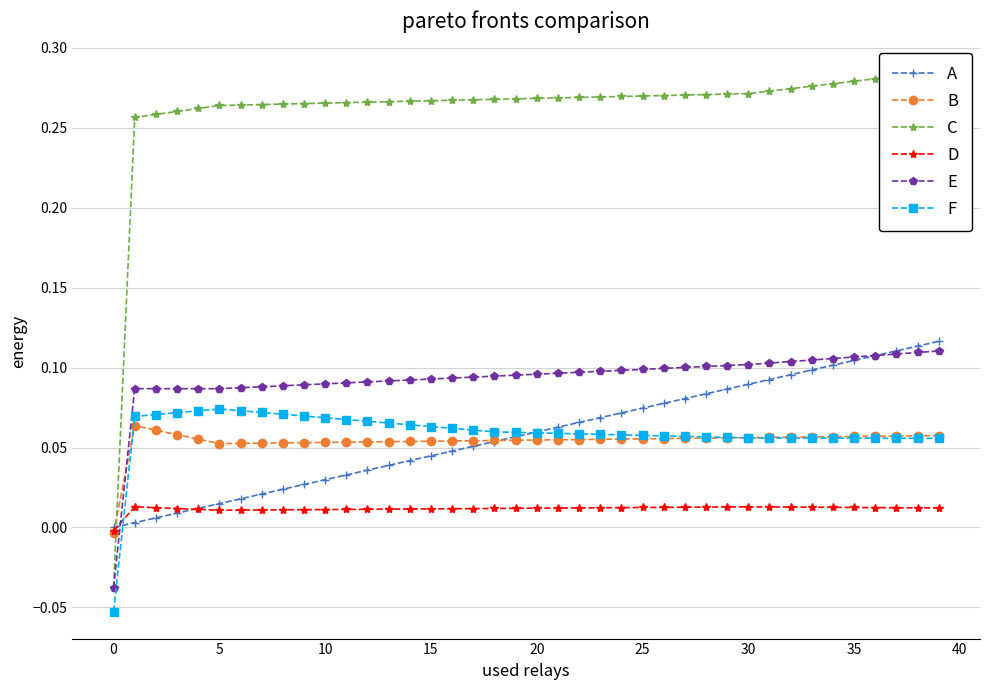

What is the value of the C point at the 33rd from the left?

0.3